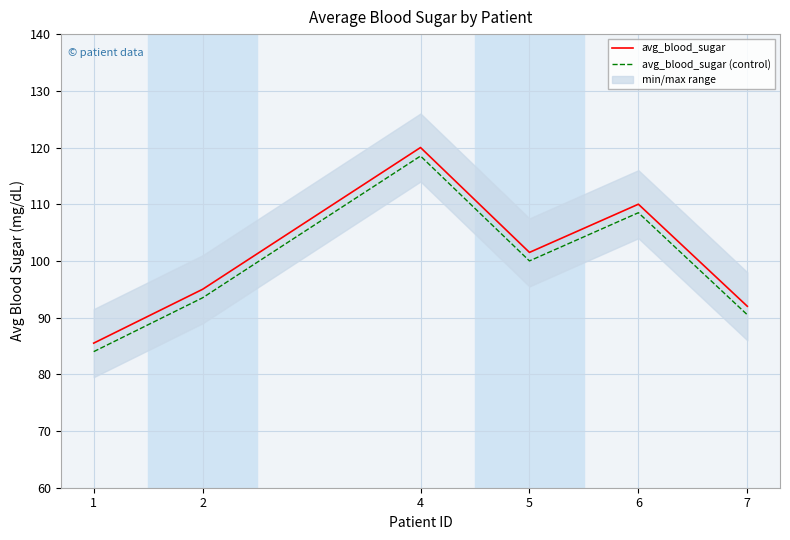

Where is the first local maximum for avg_blood_sugar (control)?

4